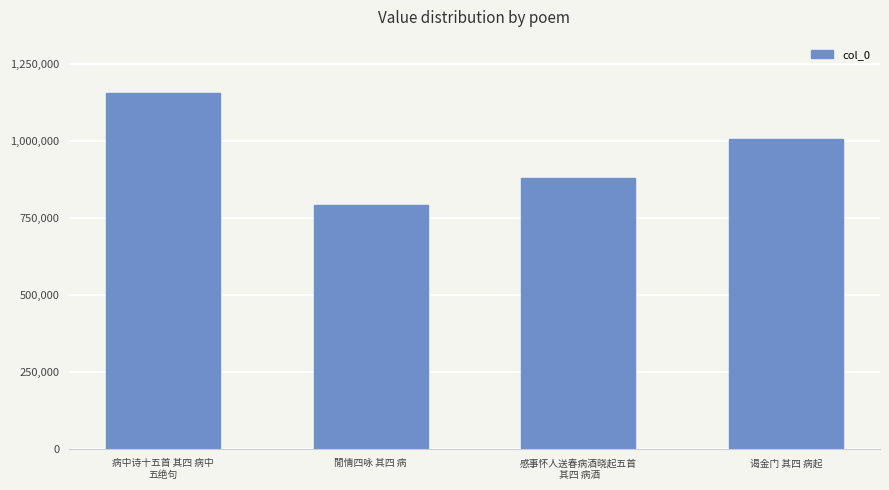

Are the bars grouped side by side (vs. stacked)?

No